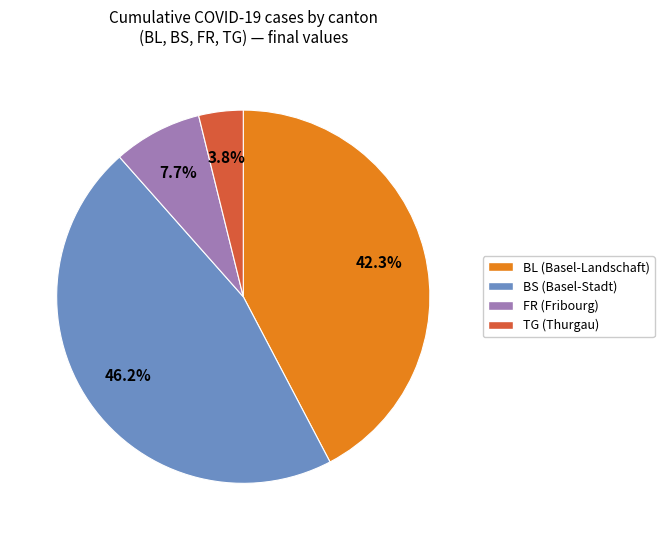

Is there any slice that represents more than half of the pie?

No